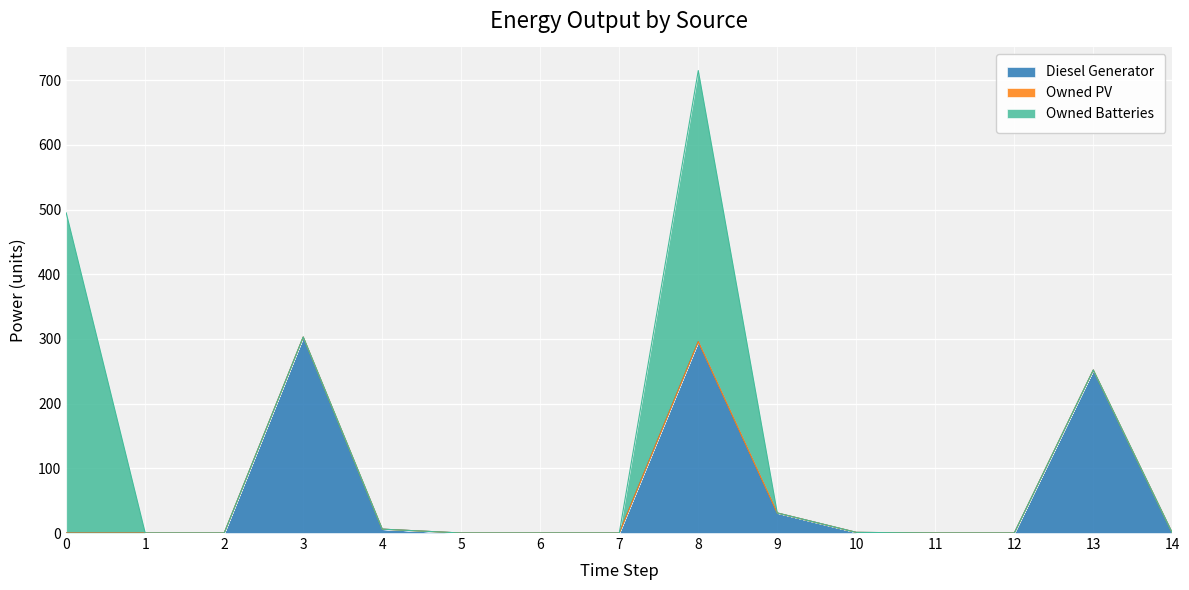

The value of Owned Batteries at 5 is 0.0. True or false?

True